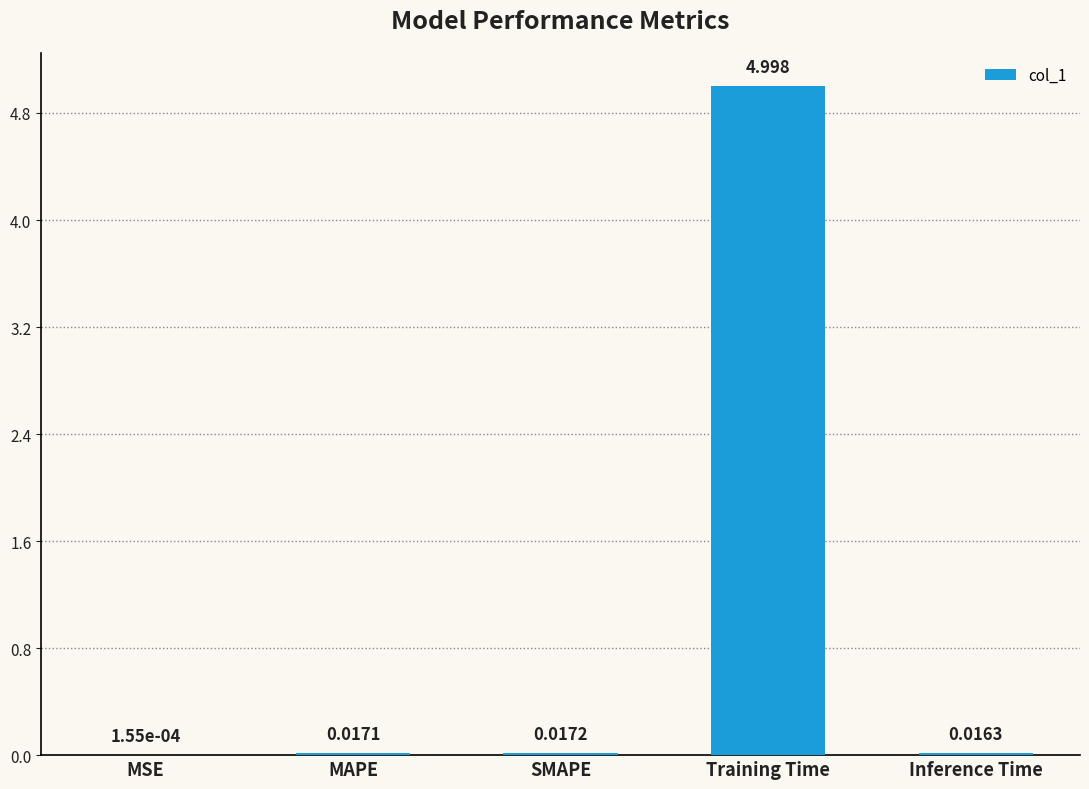

Which has a higher value, Inference Time or Training Time?

Training Time